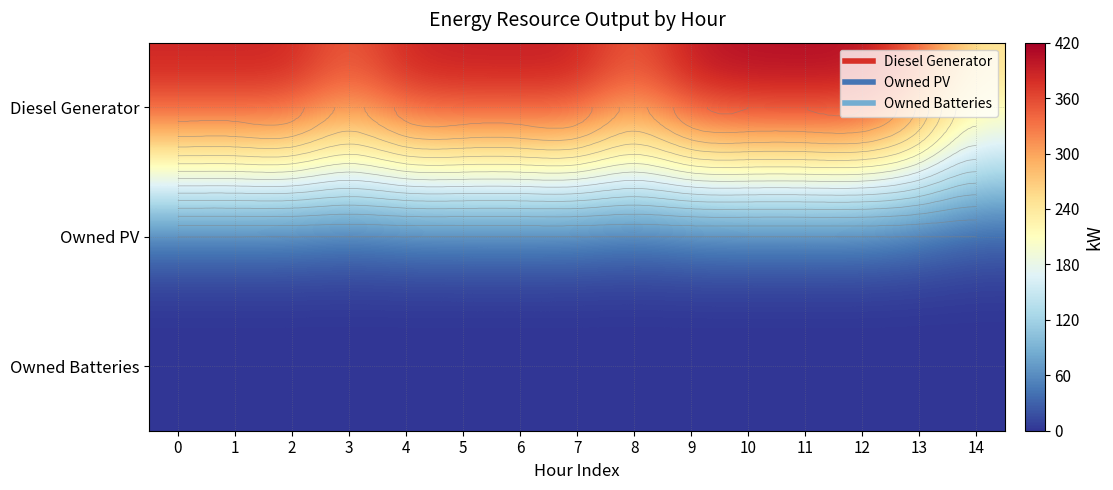

Rank the categories by Diesel Generator value from highest to lowest.

10, 11, 12, 9, 5, 6, 7, 0, 1, 2, 4, 3, 8, 13, 14